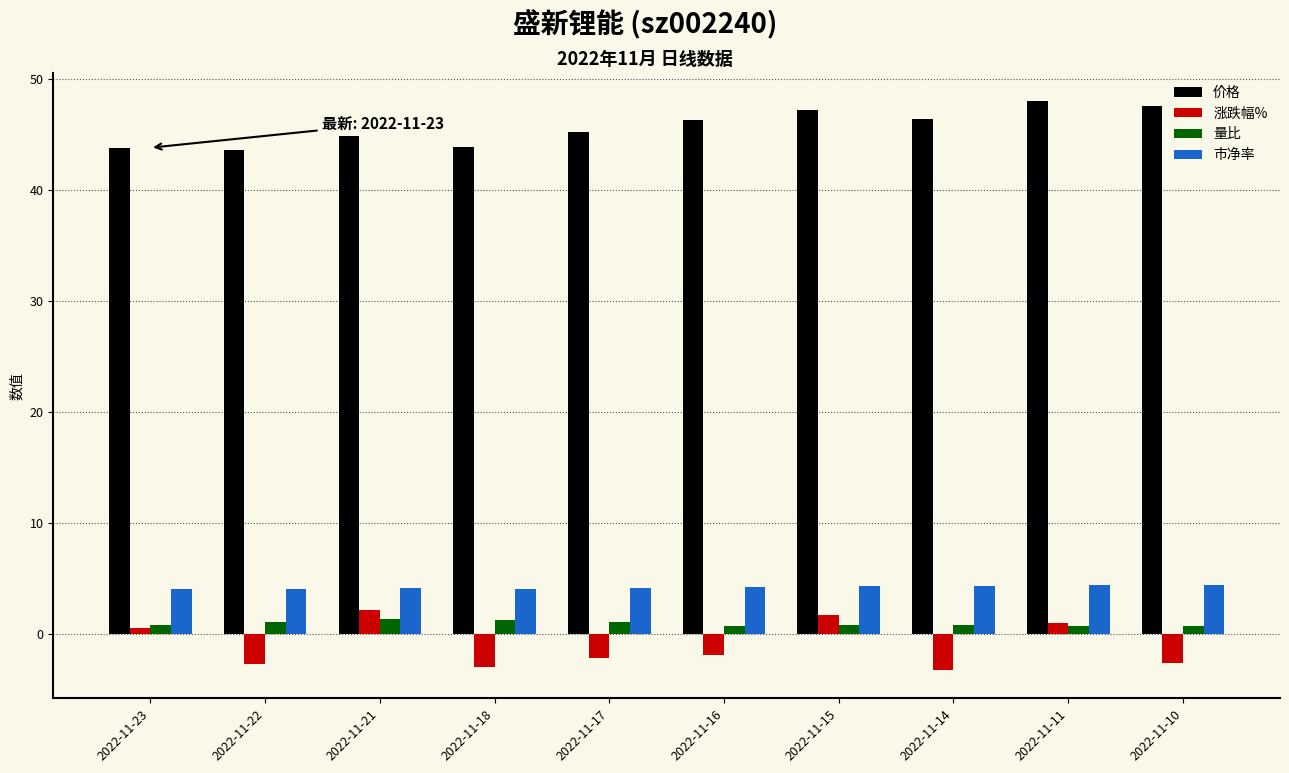

Is the value of 市净率 at 2022-11-21 greater than the value of 价格 at 2022-11-16?

No